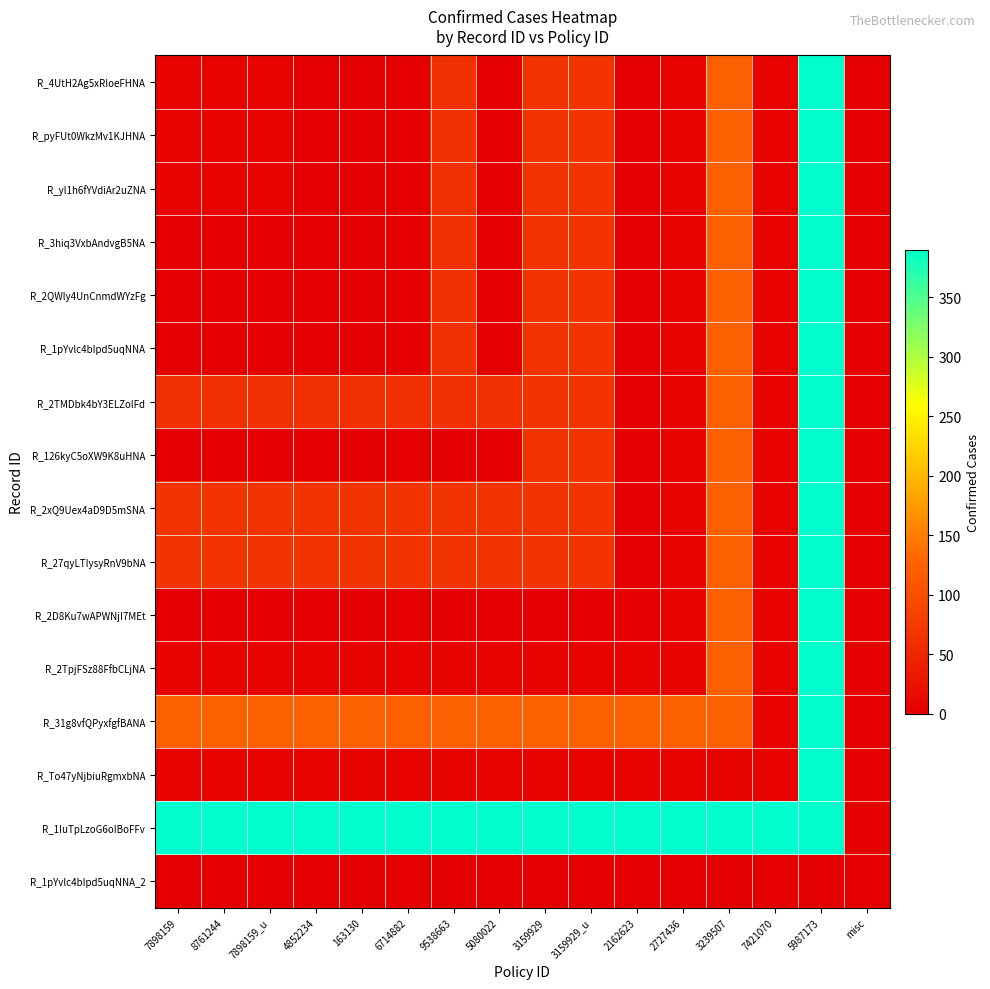

Which series has the largest total across all categories?

R_1IuTpLzoG6oIBoFFv